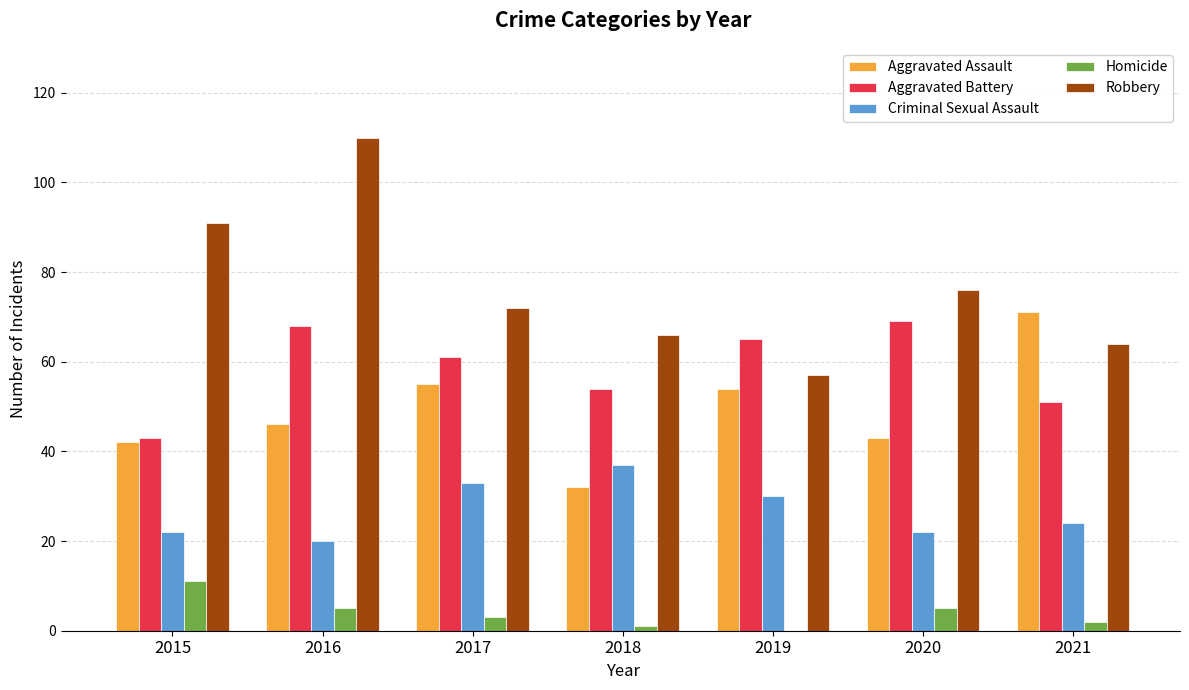

Reading left to right, extract all data points from this chart.

Aggravated Assault: 42	46	55	32	54	43	71
Aggravated Battery: 43	68	61	54	65	69	51
Criminal Sexual Assault: 22	20	33	37	30	22	24
Homicide: 11	5	3	1	0	5	2
Robbery: 91	110	72	66	57	76	64